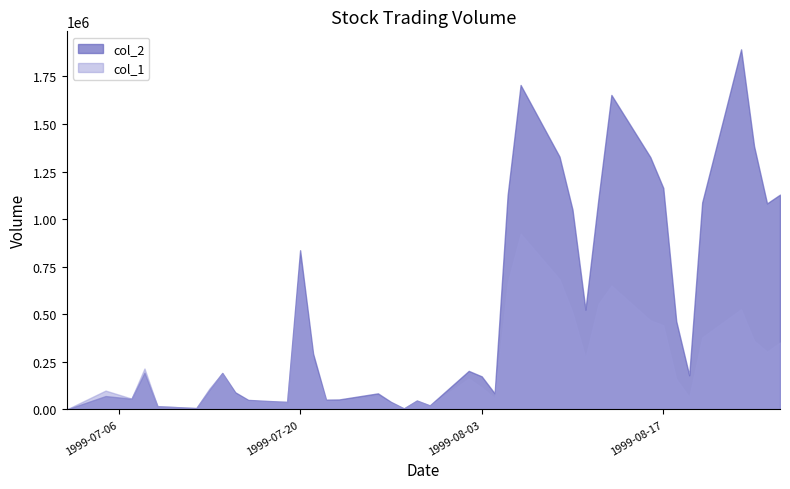

Which series ends up on top after the final intersection of col_2 and col_1?

col_2